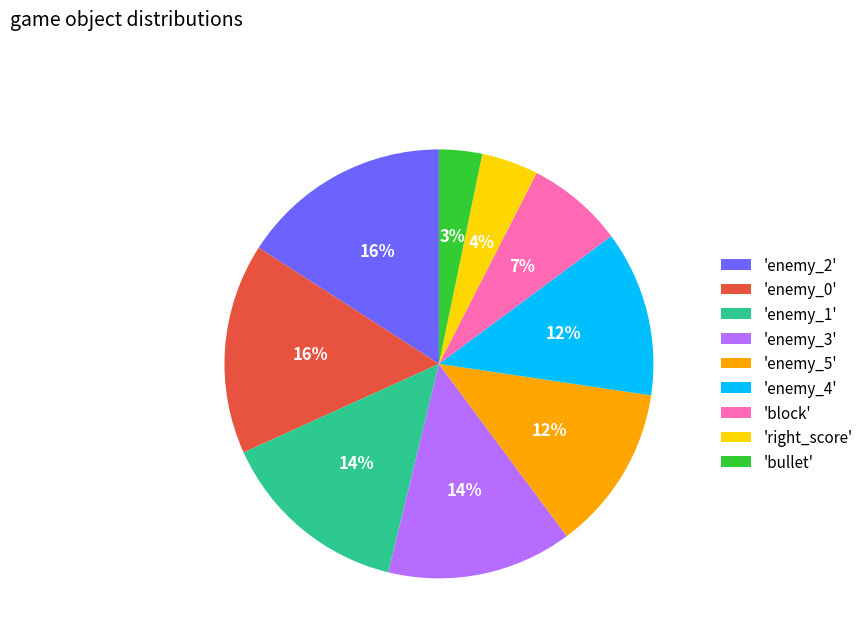

Is it true that 'enemy_4' is 12% of the pie?

True